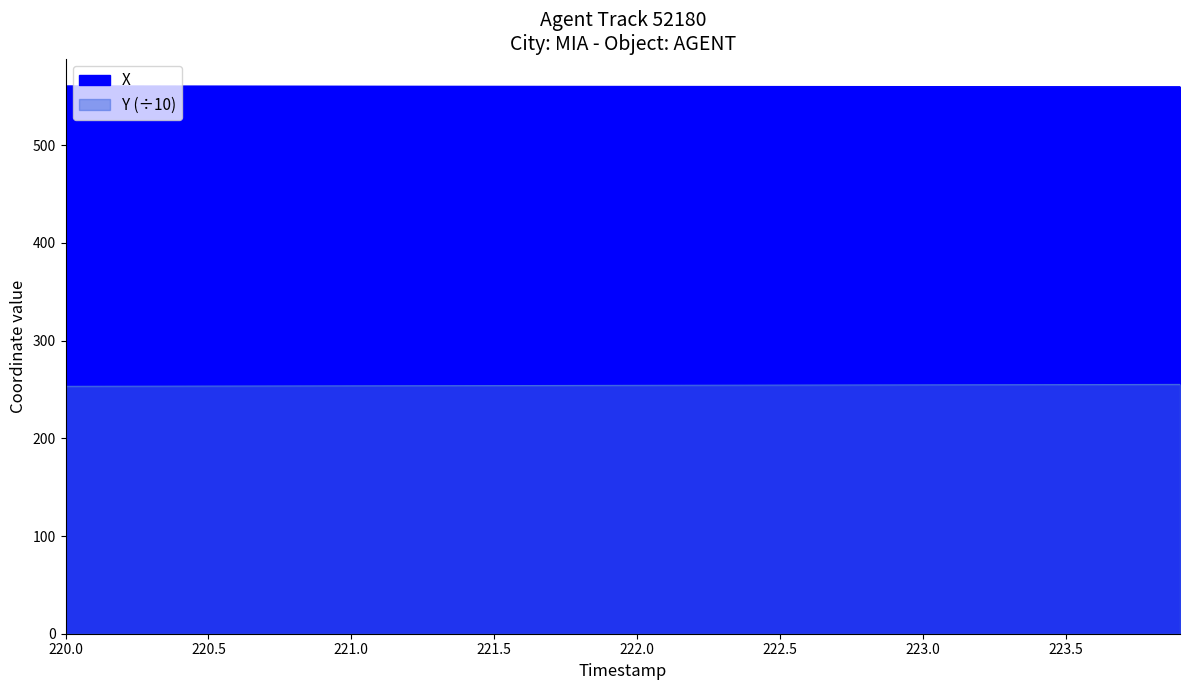

Is it true that Y equals 62.7 at 32?

False